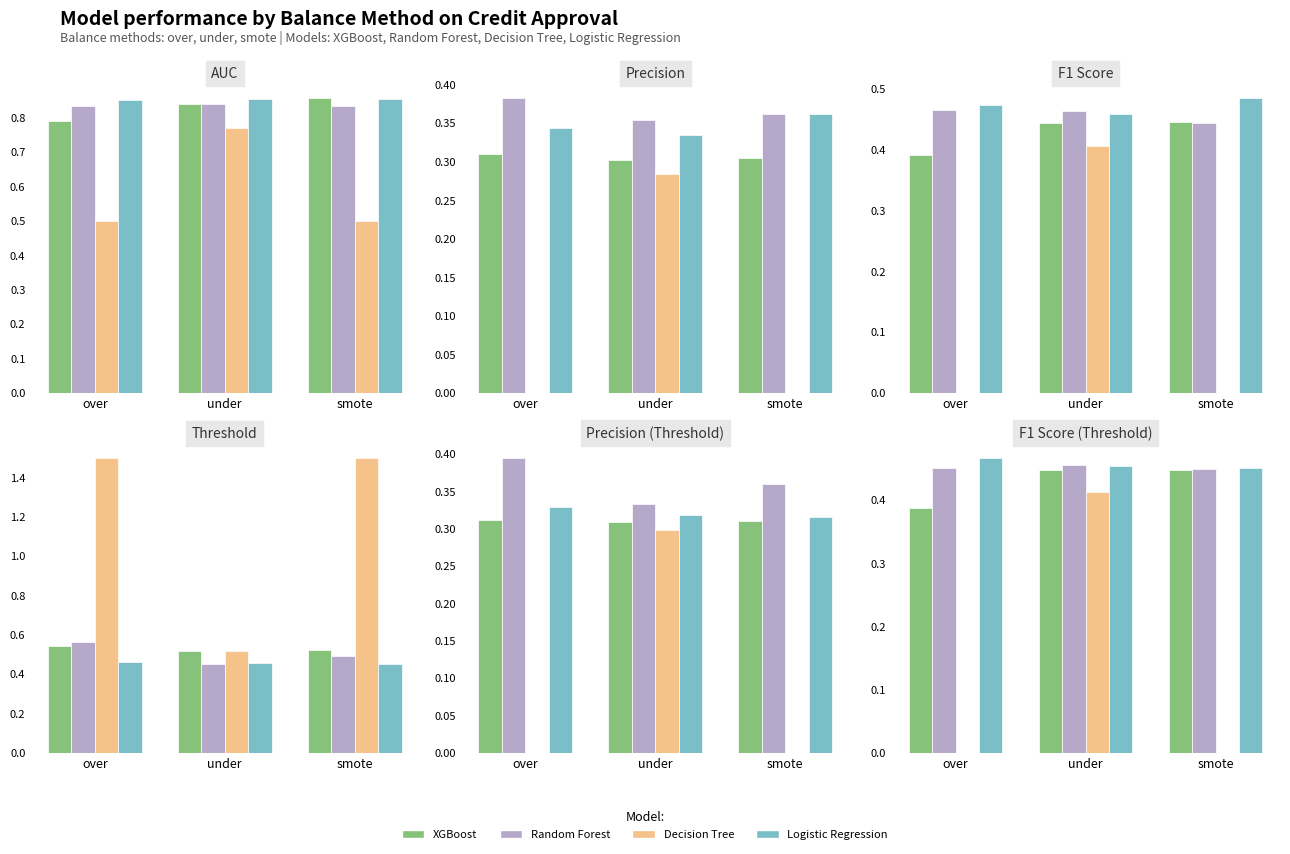

What is the value of the Logistic Regression bar at the 3rd from the left?

0.5